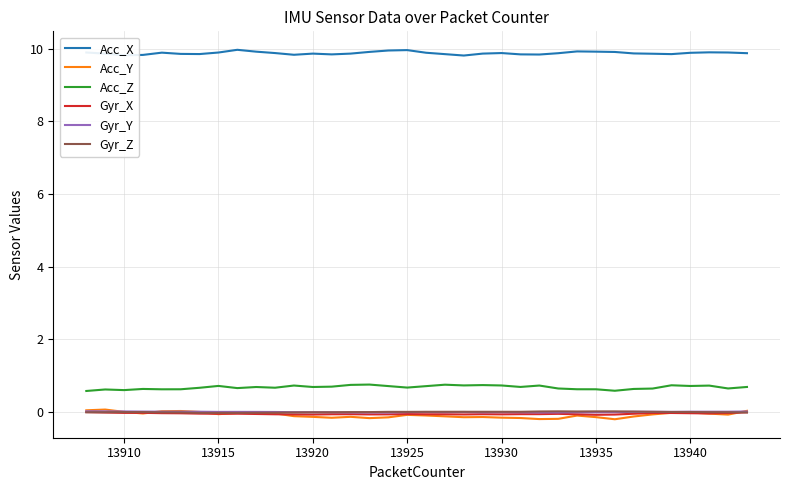

True or false: Acc_Z and Acc_X cross at least once.

False